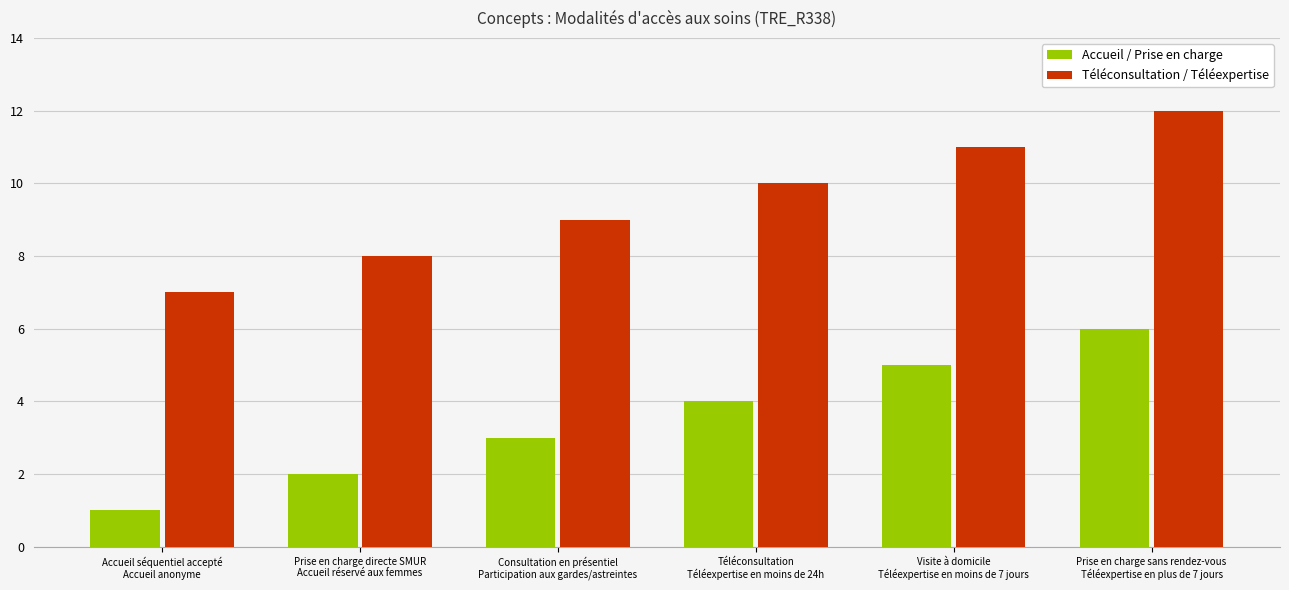

Rank the categories by Téléconsultation / Téléexpertise value from lowest to highest.

Accueil séquentiel accepté
Accueil anonyme, Prise en charge directe SMUR
Accueil réservé aux femmes, Consultation en présentiel
Participation aux gardes/astreintes, Téléconsultation
Téléexpertise en moins de 24h, Visite à domicile
Téléexpertise en moins de 7 jours, Prise en charge sans rendez-vous
Téléexpertise en plus de 7 jours